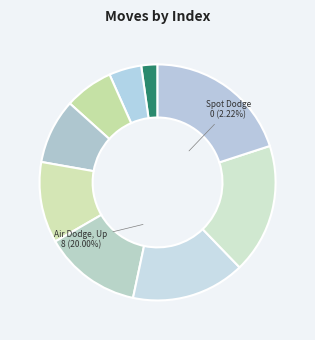

Which slice is the largest?

Air Dodge, Up